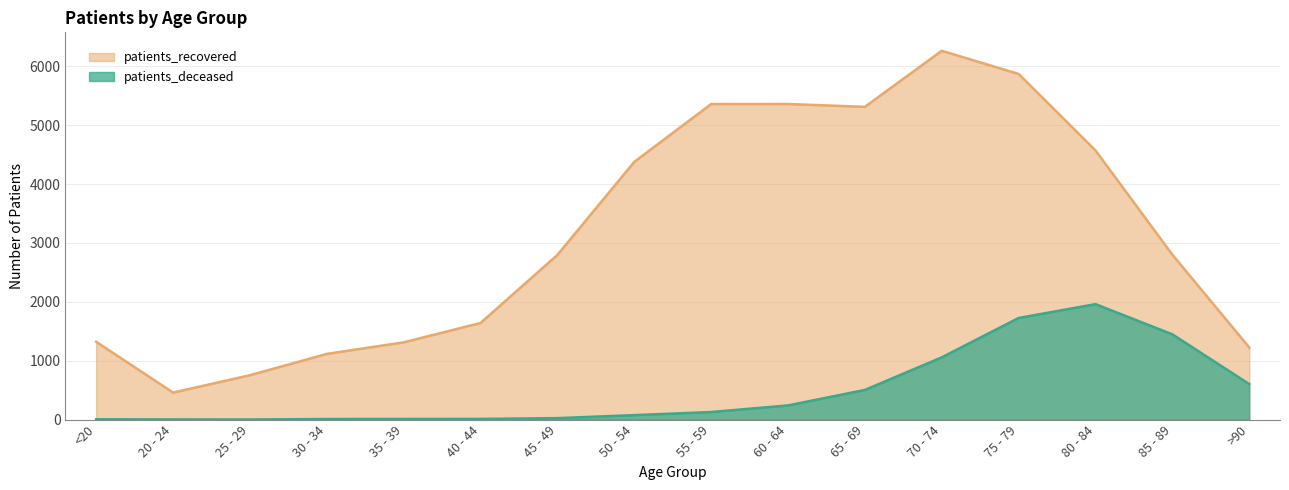

How many values in the patients_recovered series exceed 2800?

7